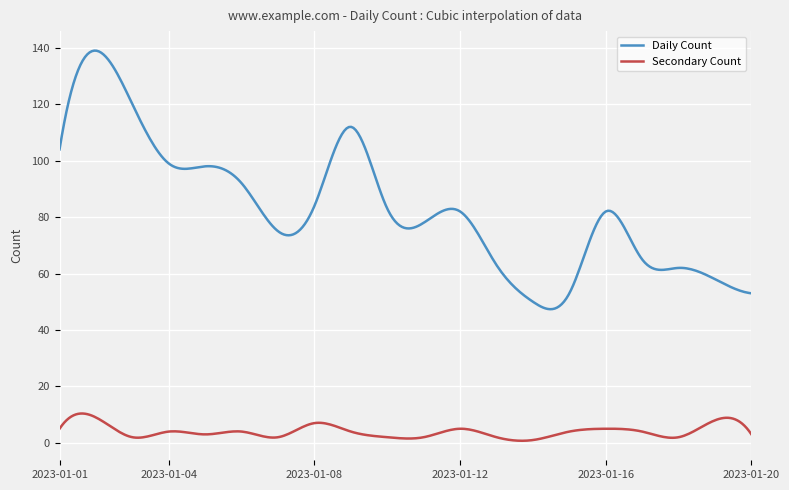

What is the difference between the maximum and minimum values in the Secondary Count series?

9.7